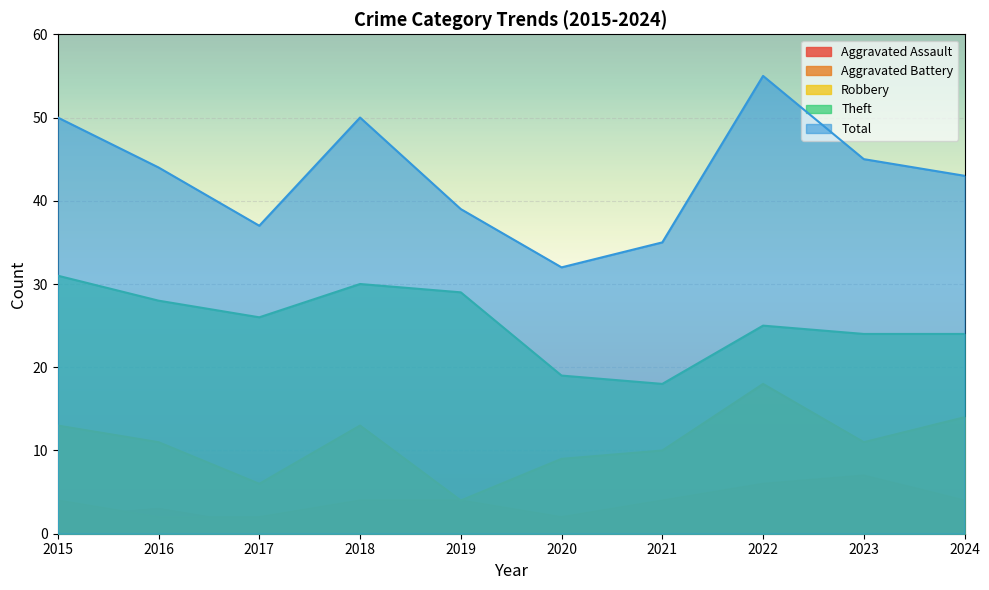

At which category is the sum across all series the highest?

2022